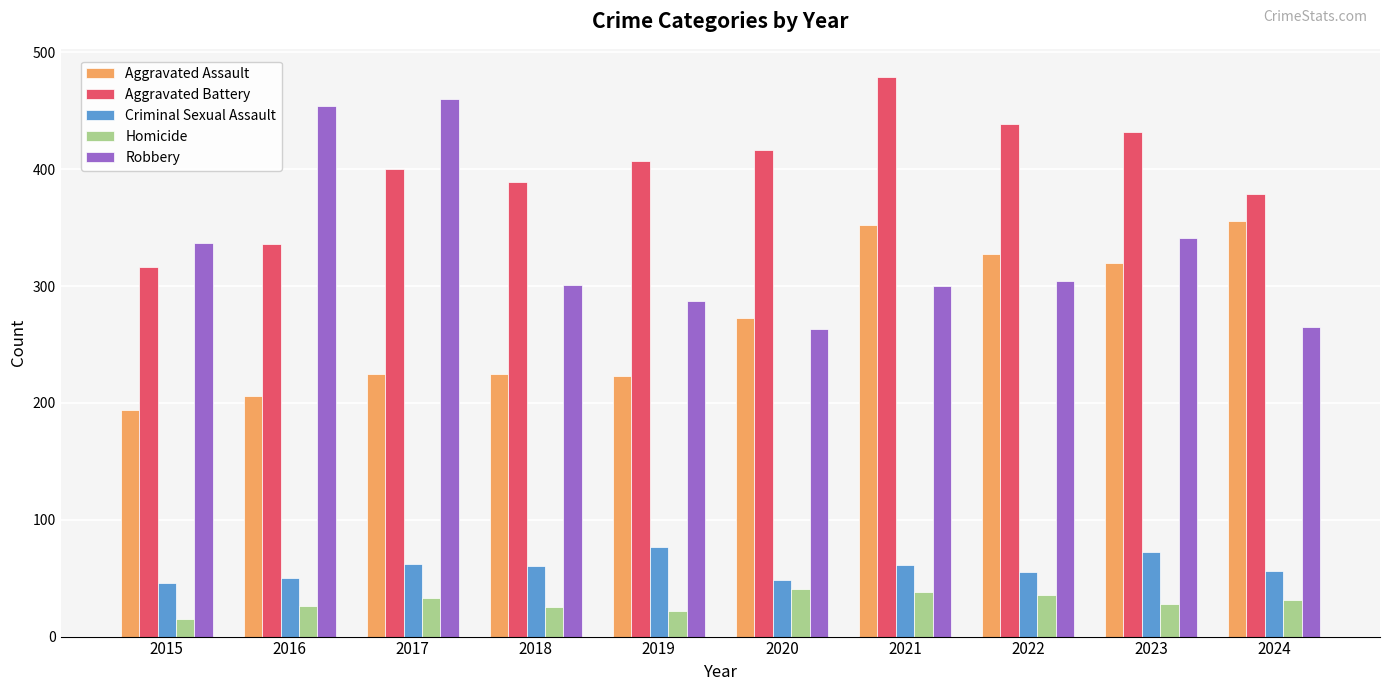

Rank the series at 2021 from highest to lowest value.

Aggravated Battery, Aggravated Assault, Robbery, Criminal Sexual Assault, Homicide